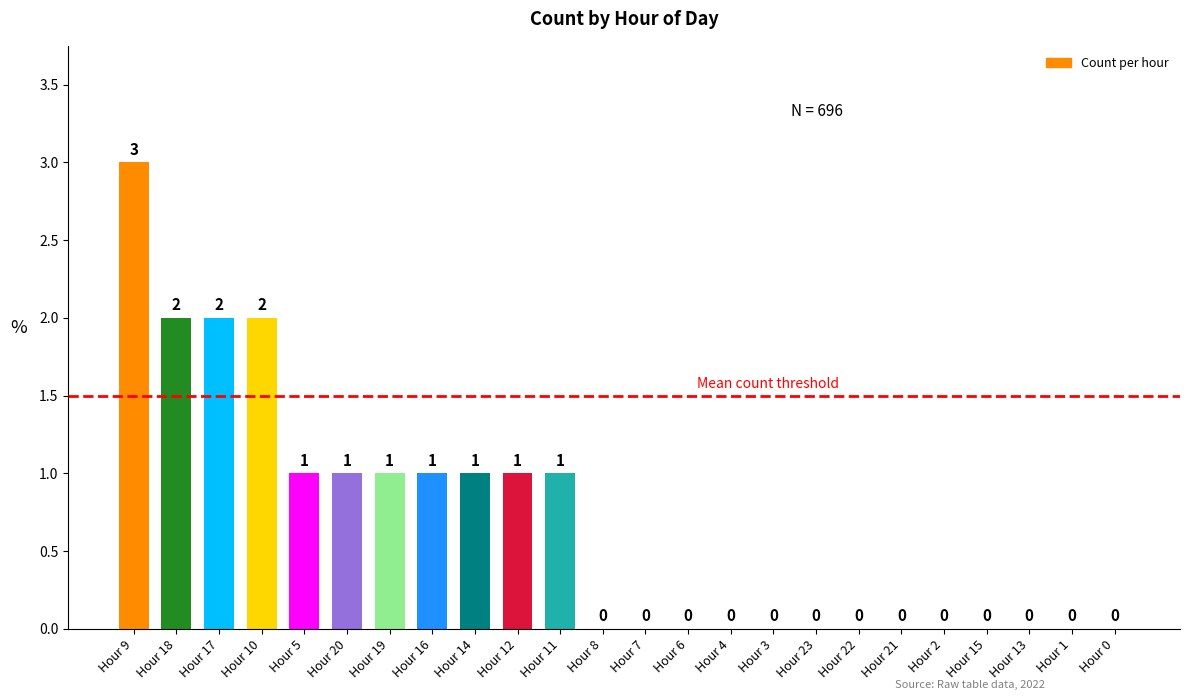

Which category has the highest value across all series?

Hour 9